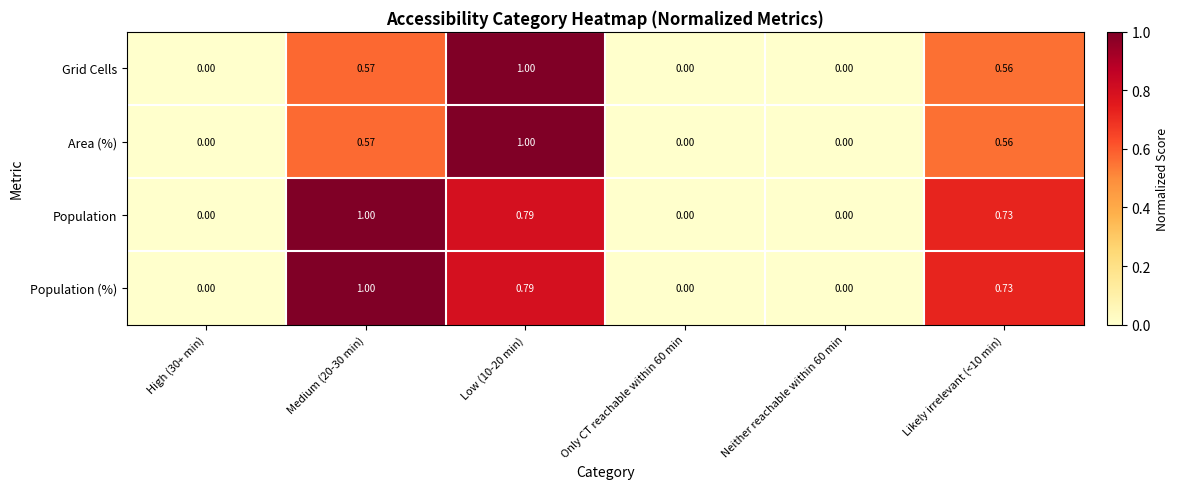

How many data points does each series have?

6